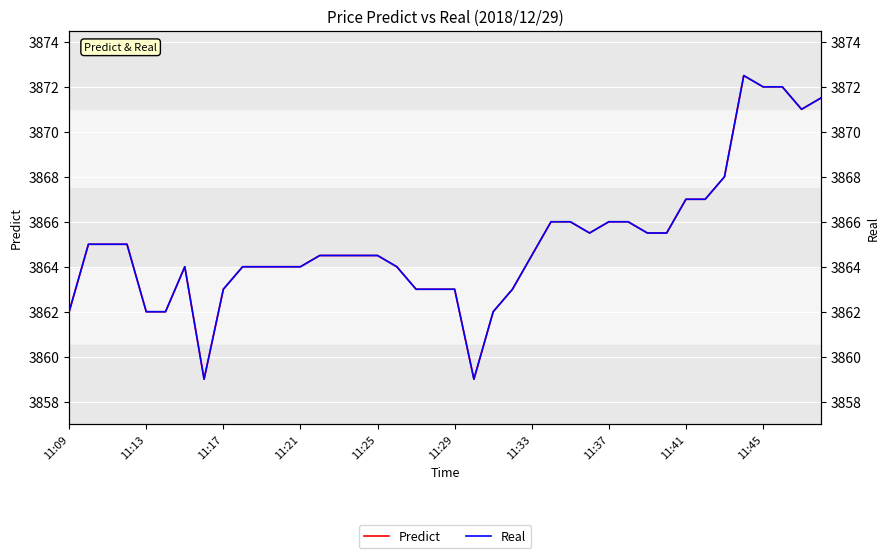

What is the sum of all Real values?

154604.0